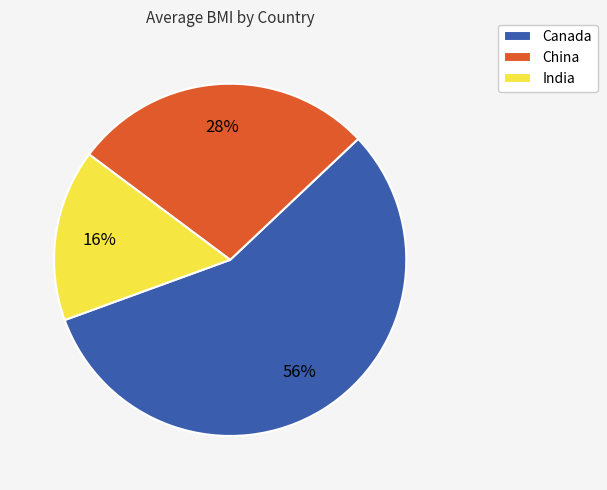

What percentage is the Canada slice, to the nearest percent?

56%